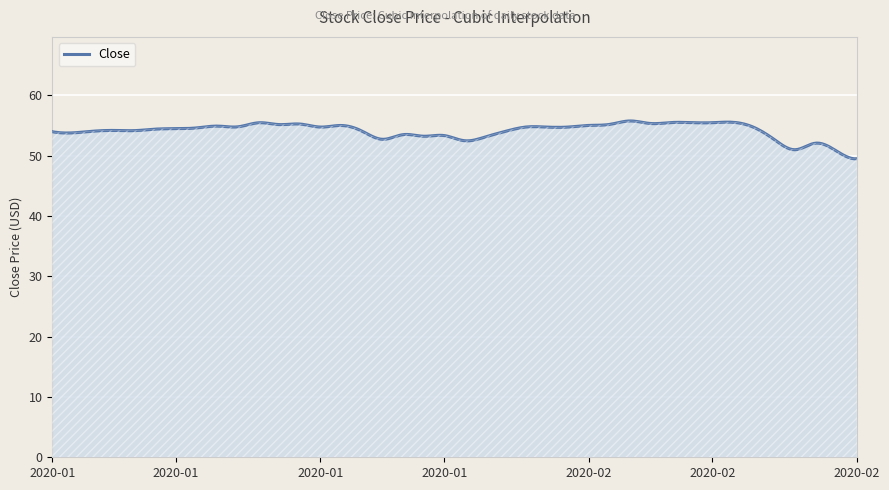

What is the smallest value displayed?

49.5